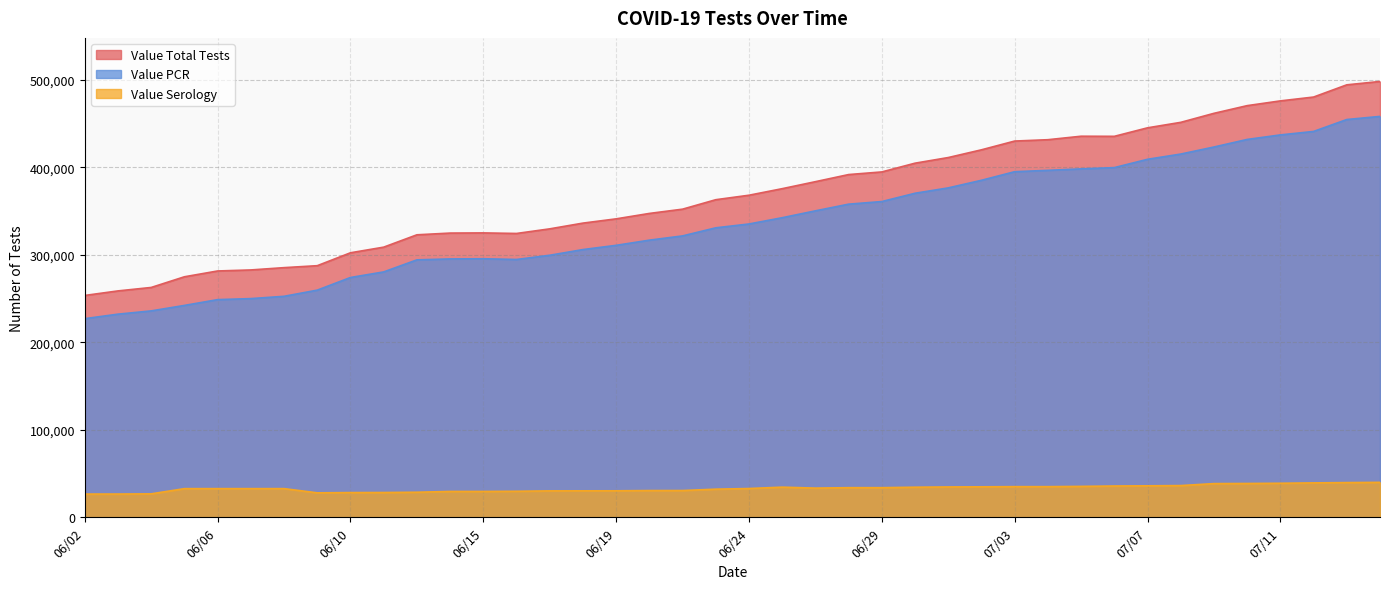

What is the difference between the maximum and minimum values in the Value Serology series?

13403